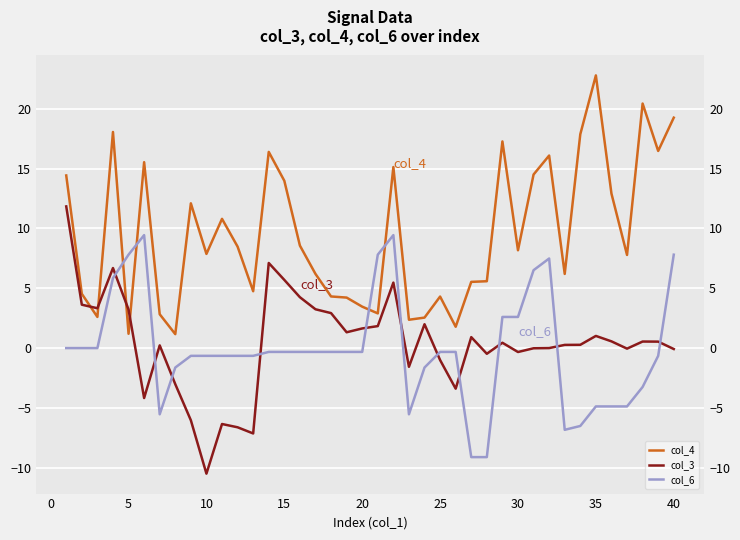

Rank the series by their maximum value, from highest to lowest.

col_4, col_3, col_6